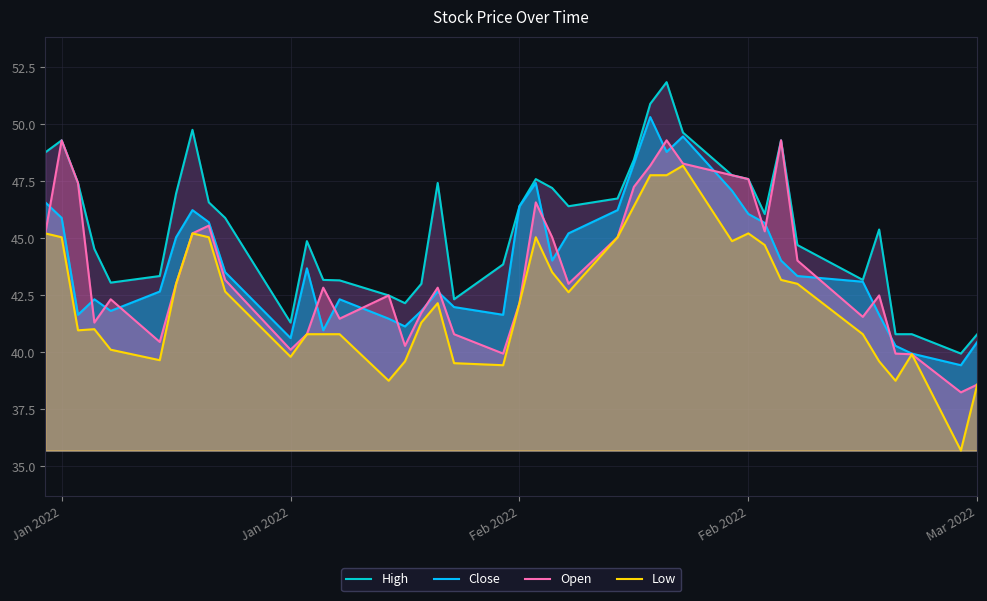

How many lines are shown in the chart?

4